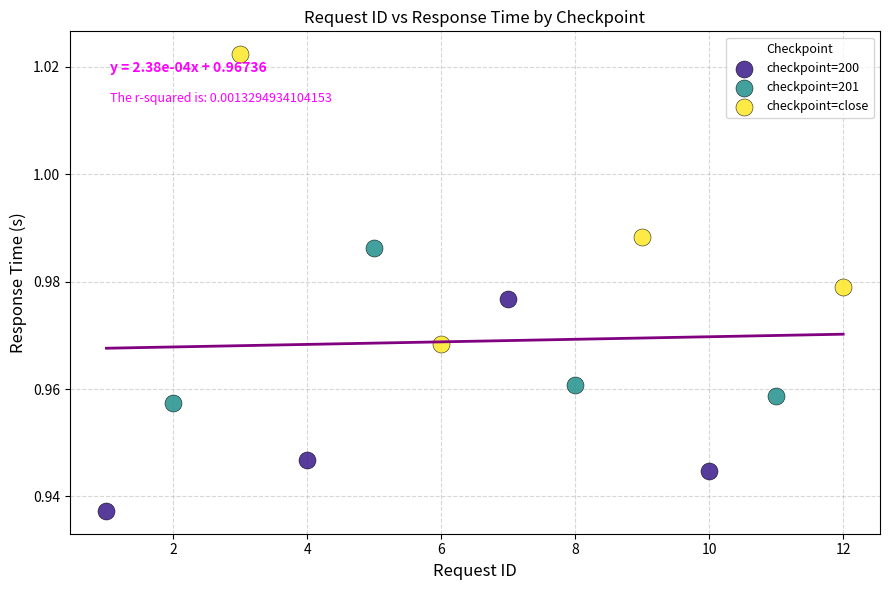

Which series contains the lowest Y value?

checkpoint=200